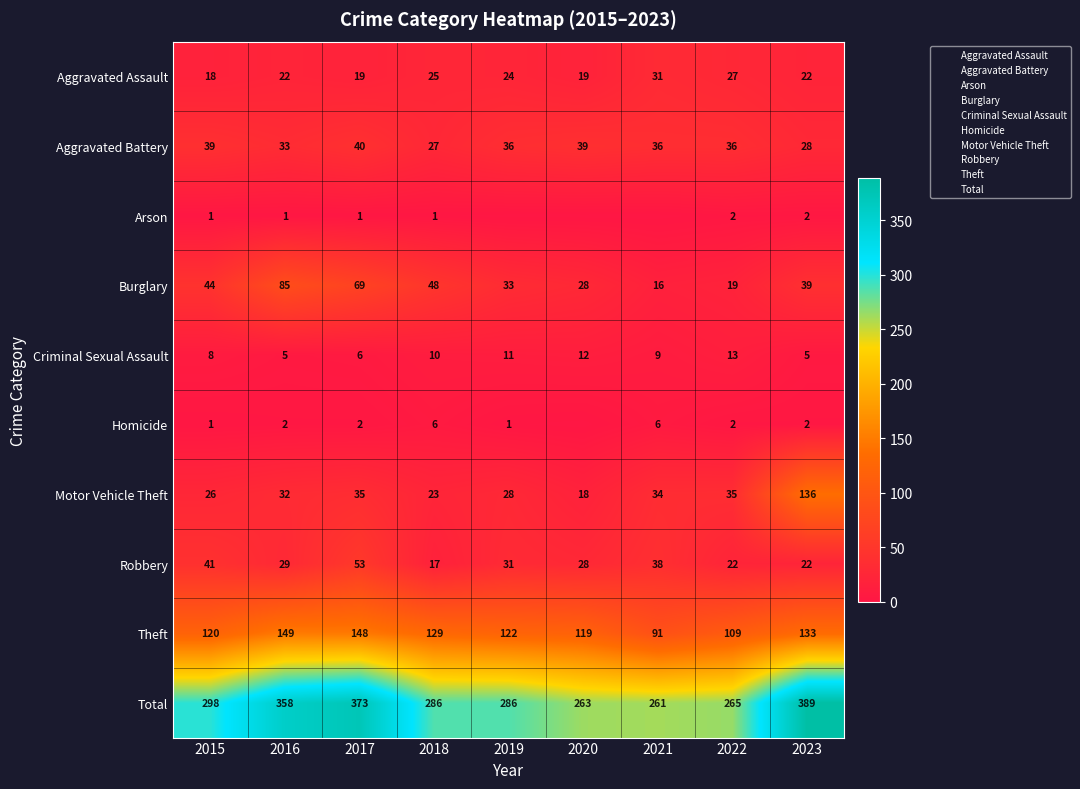

Is it true that Total equals 261 at 2021?

True